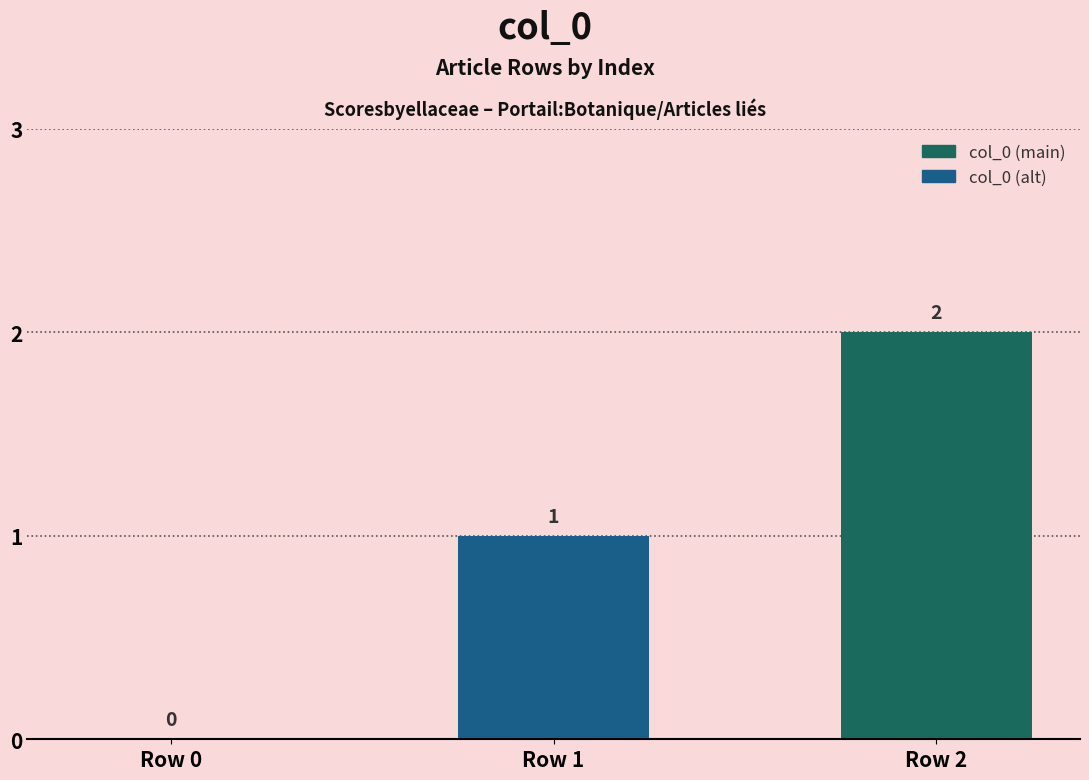

What value does the data have at Row 2?

2